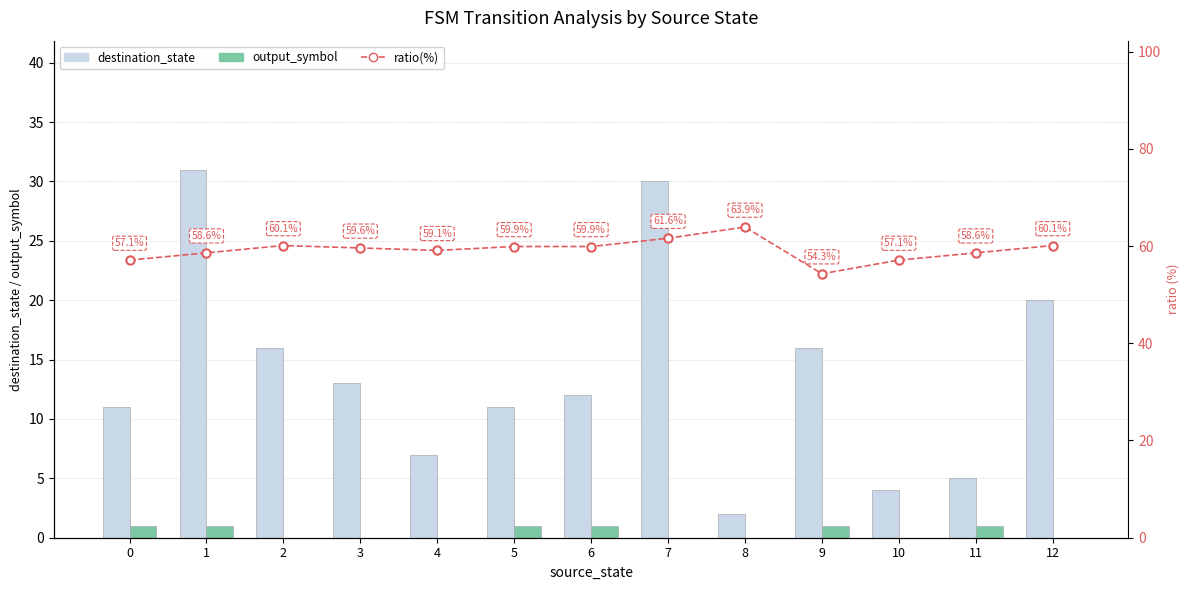

Where is output_symbol nearest to the value 0?

2